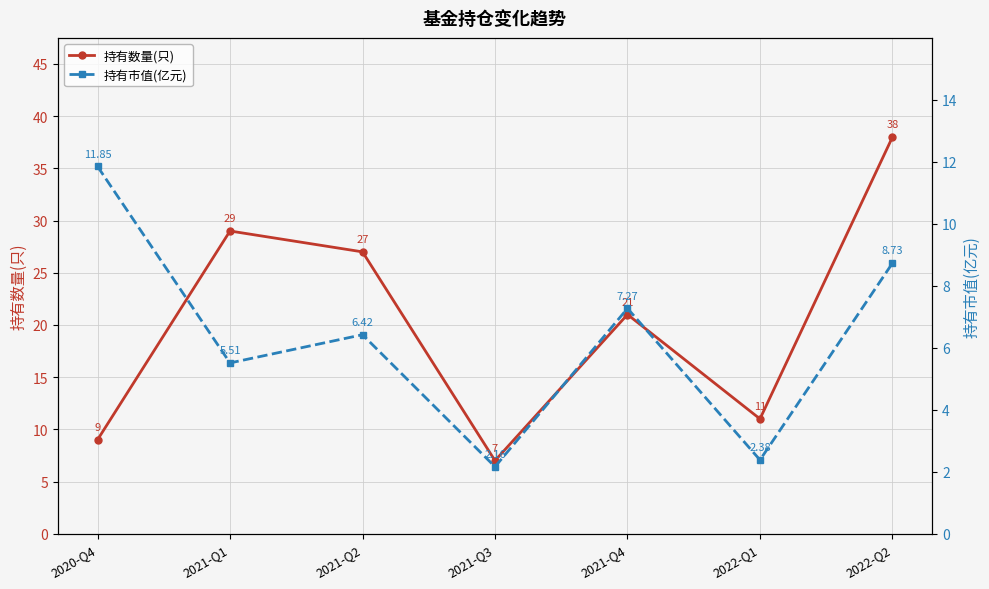

How many interior local peaks does the 持有市值(亿元) series have?

2